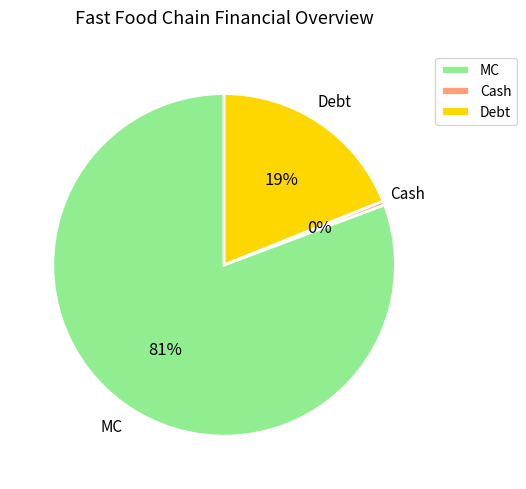

How many segments does this pie chart have?

3